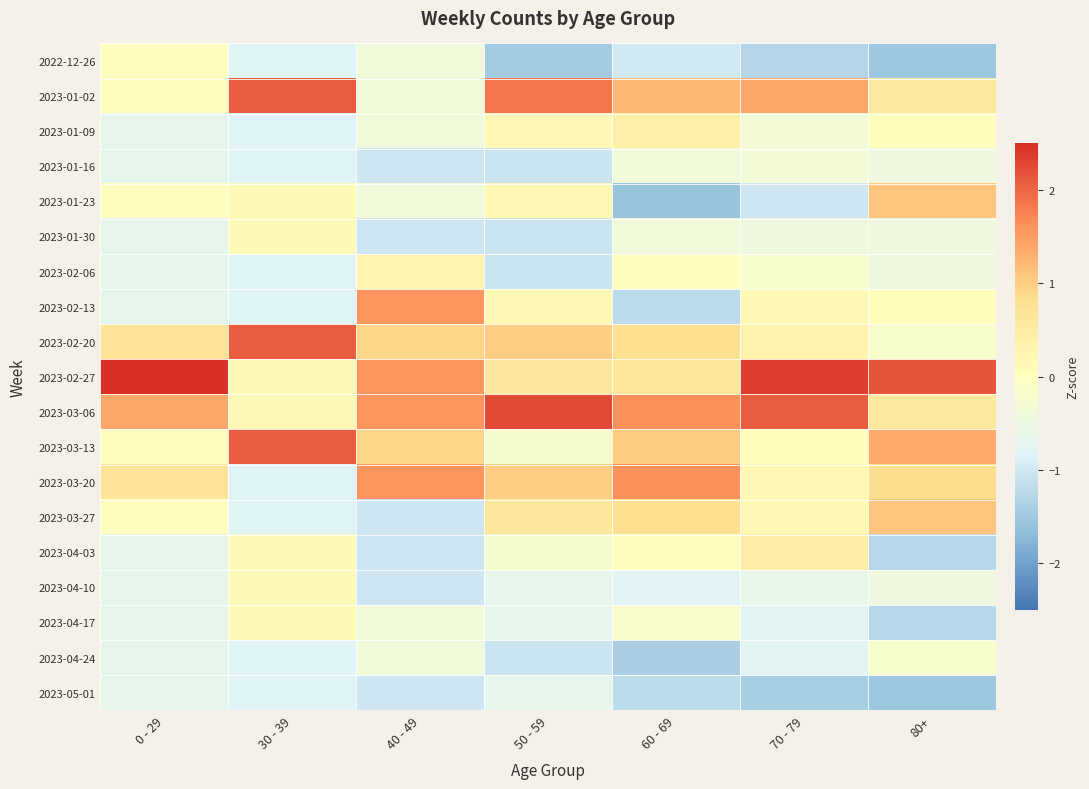

Which series has the widest spread of values?

2023-02-27